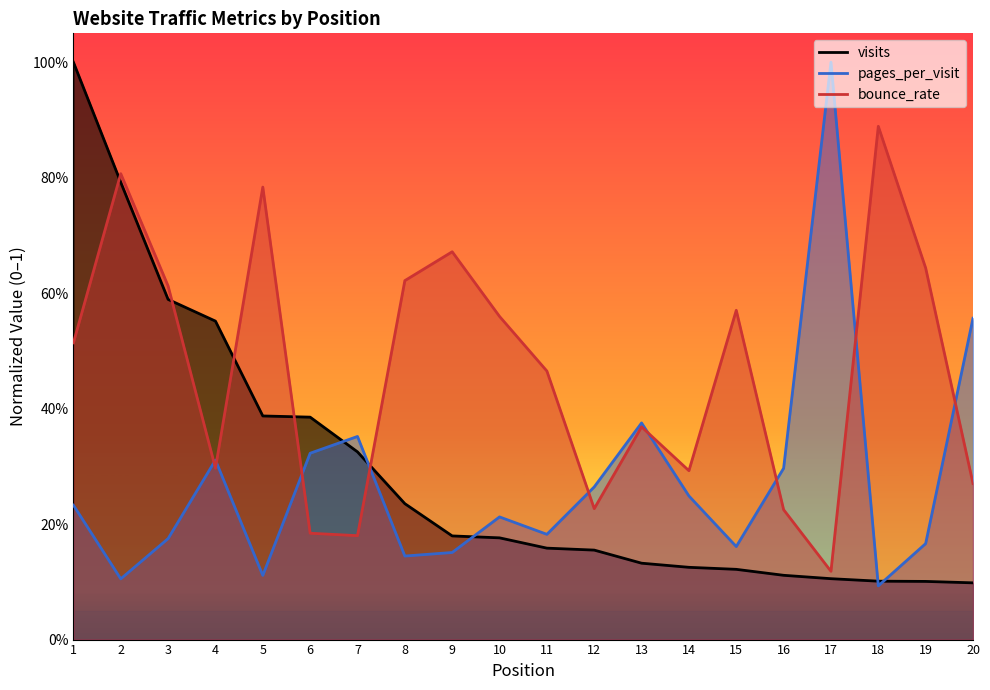

How many lines are shown in the chart?

3